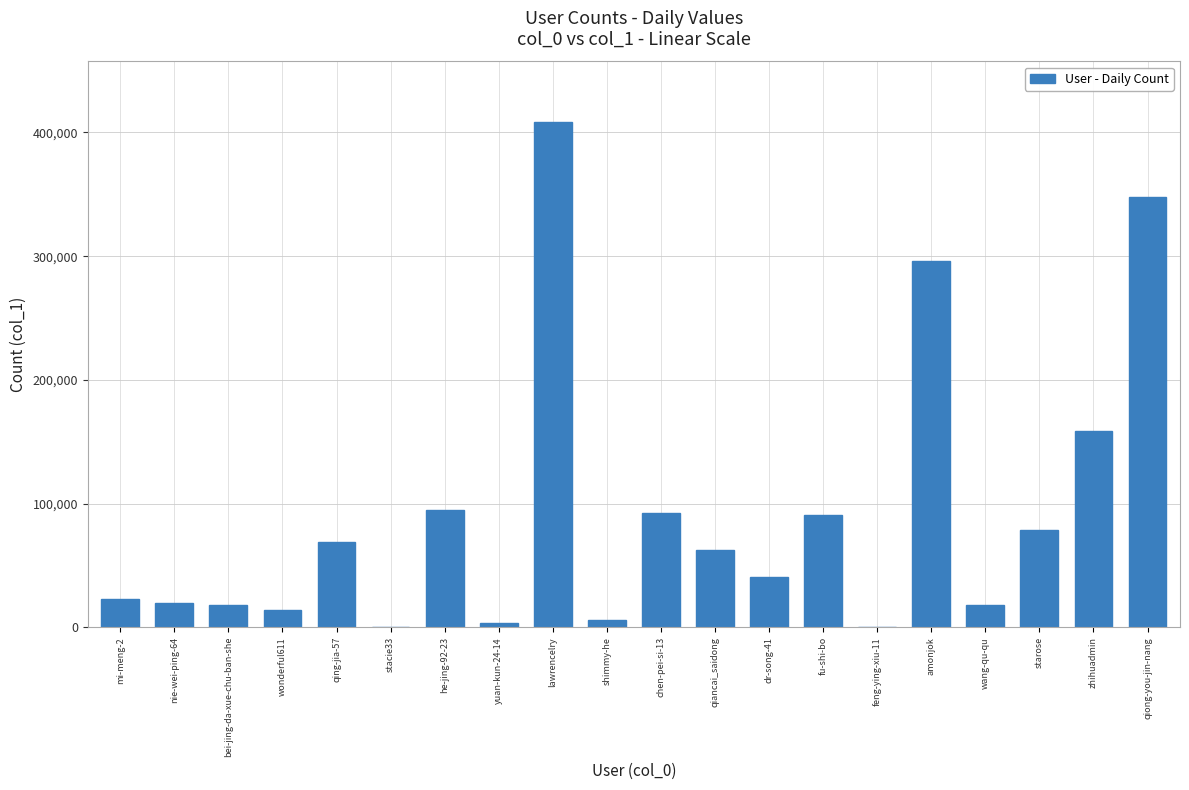

At which label is the value closest to 204280?

zhihuadmin